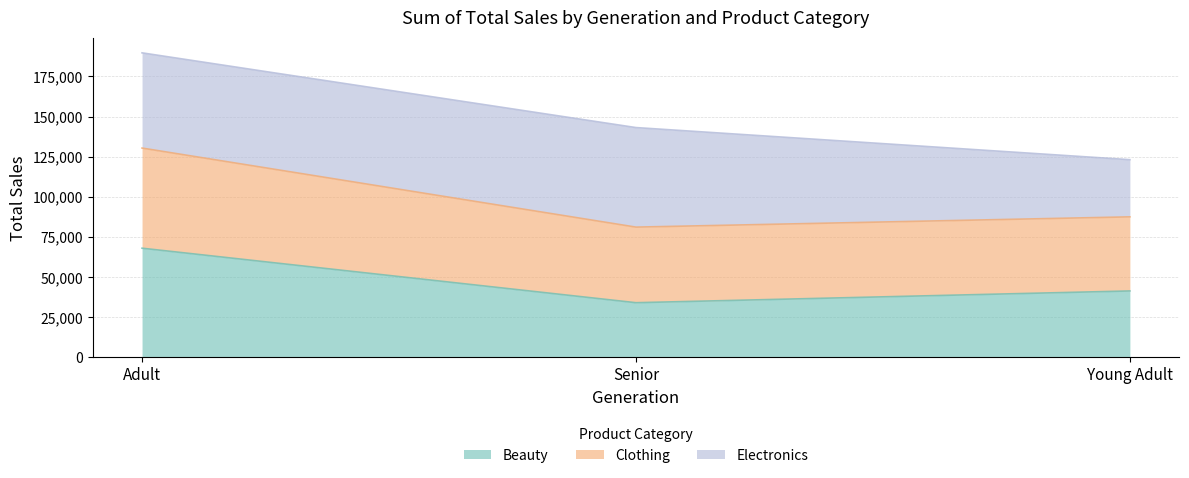

Which has a higher value, Young Adult or Senior?

Young Adult